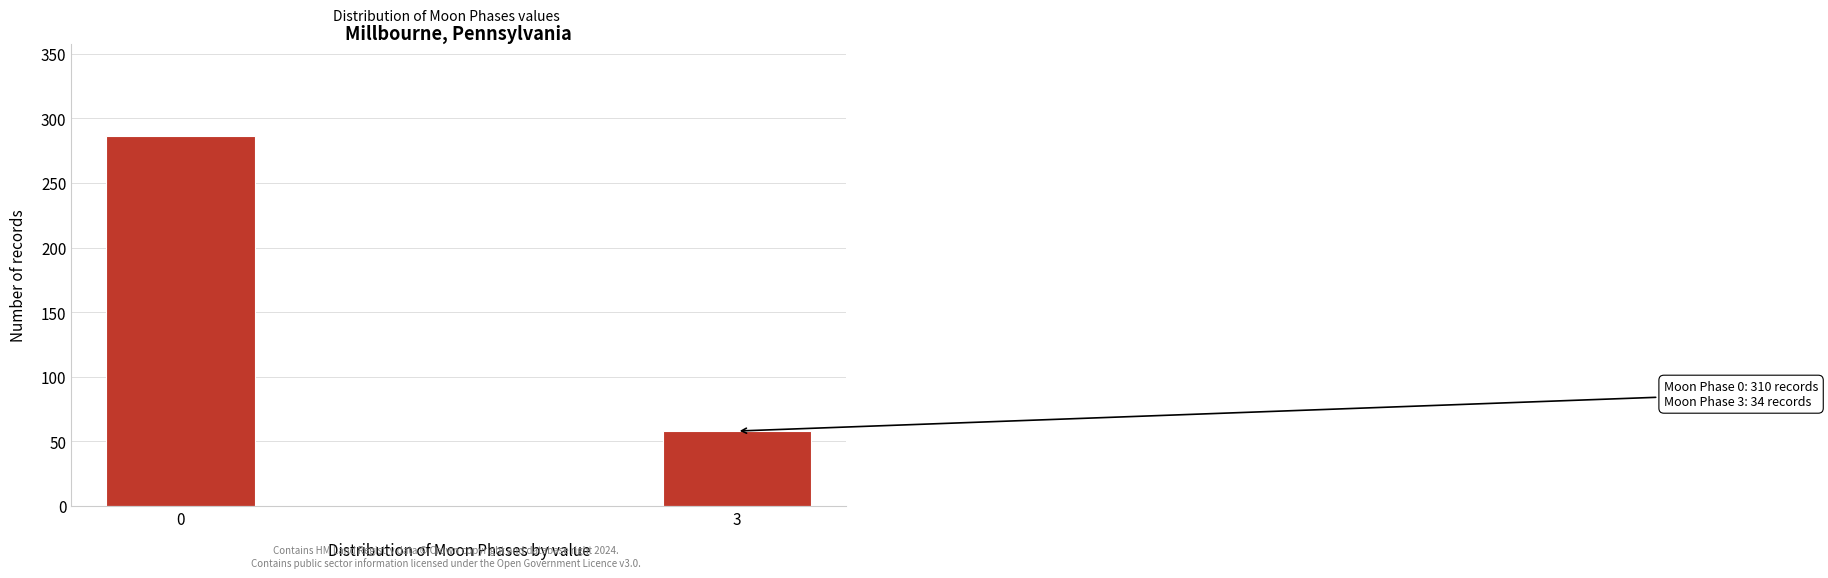

Reading left to right, extract all data points from this chart.

0=286	3=58